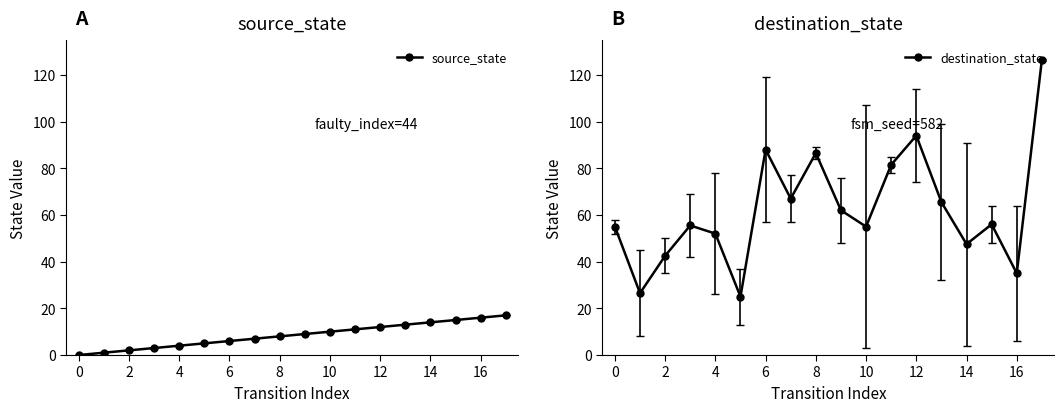

What is the maximum value for source_state?

17